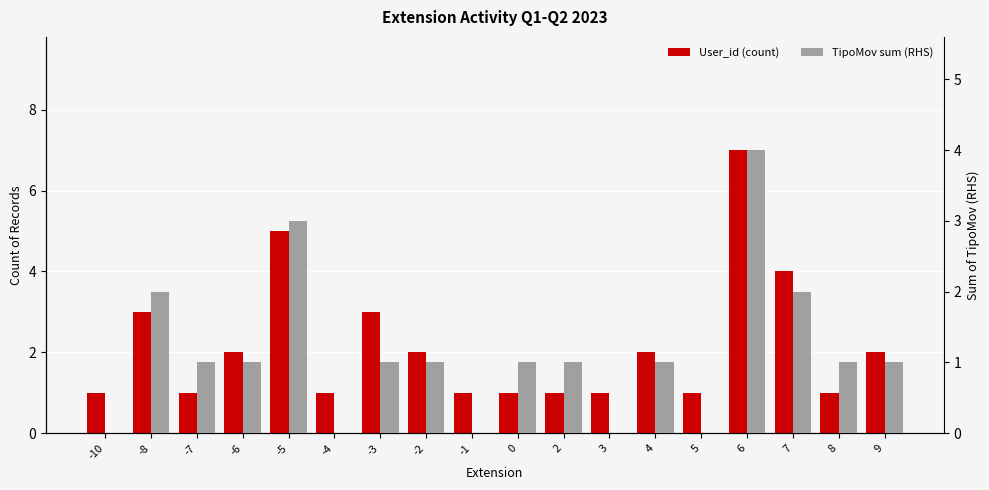

How many groups of bars are there?

18